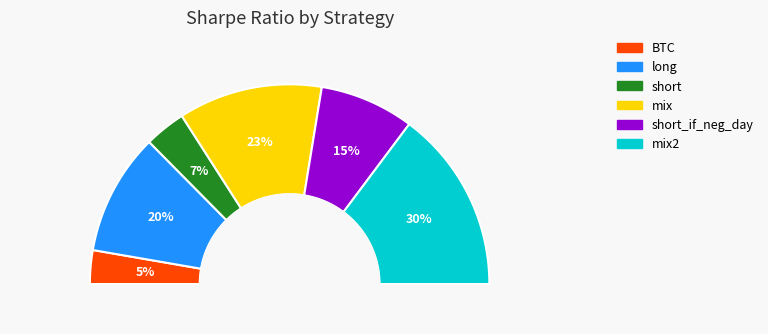

Between mix and short_if_neg_day, which is larger?

mix